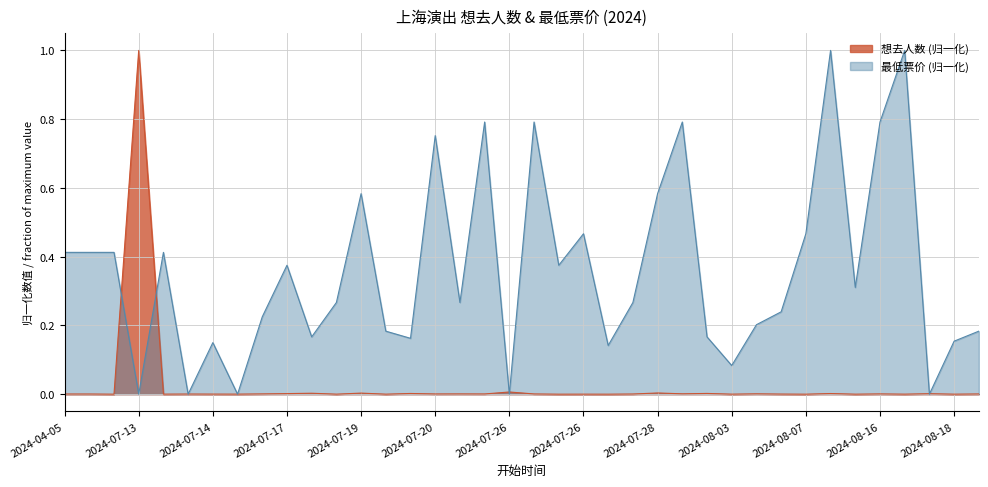

At which label is 最低票价 closest to 0?

2024-07-13